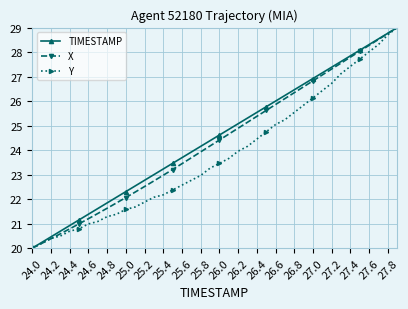

What is the value of the TIMESTAMP point at the 40th from the left?

29.0